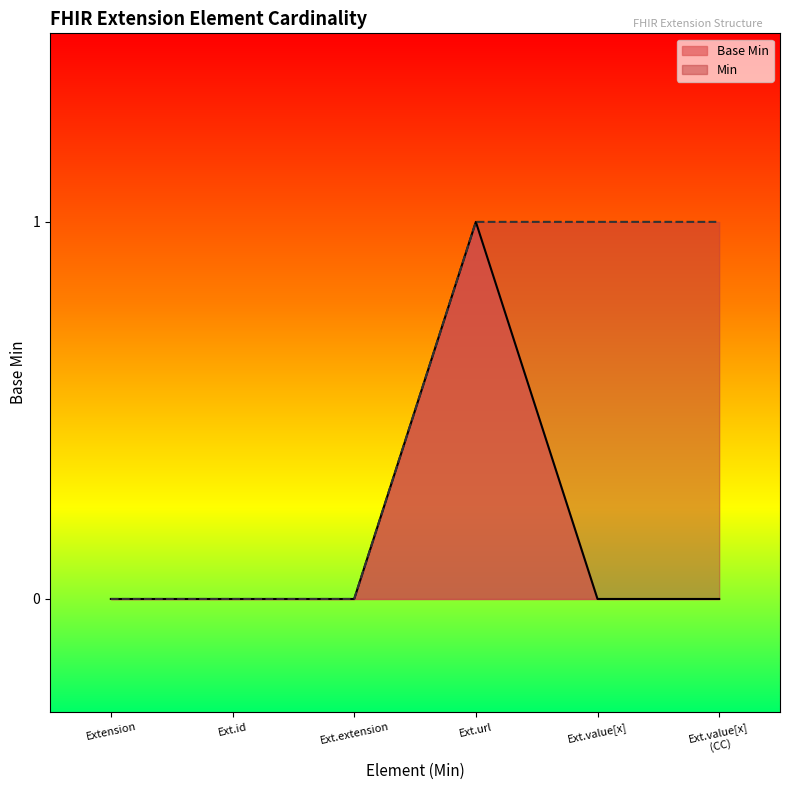

Is it true that the value at Extension is 0?

False